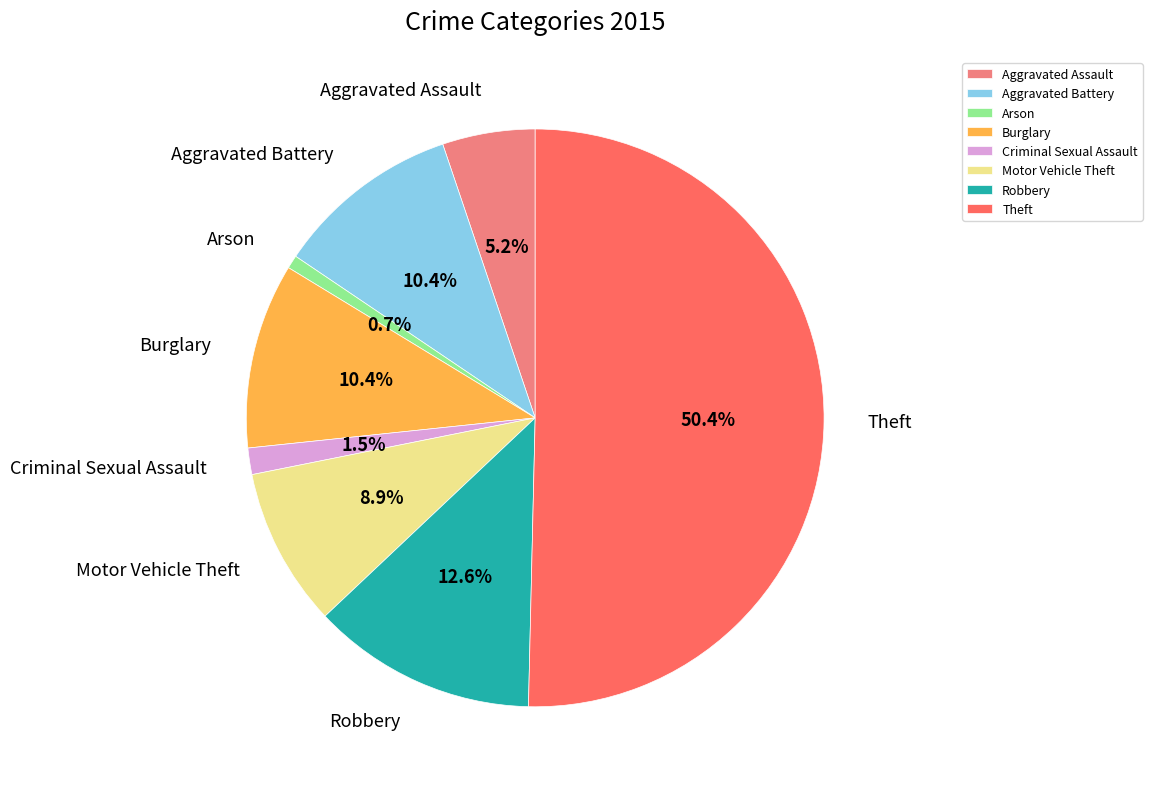

How many segments does this pie chart have?

8